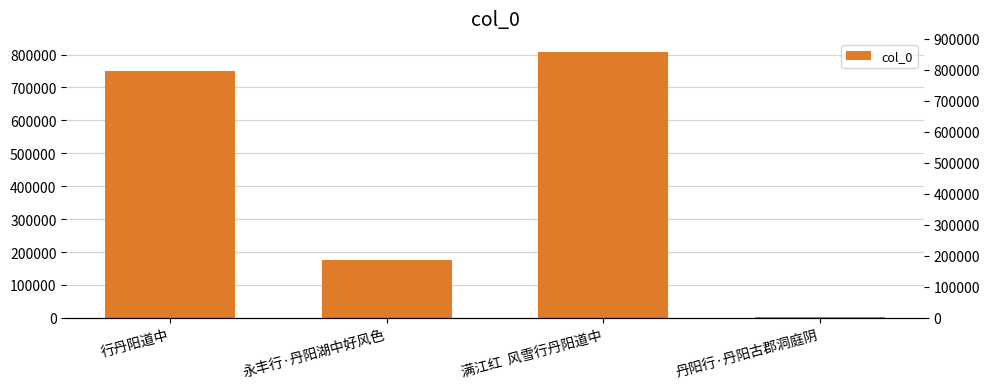

How many values are below 751379?

2